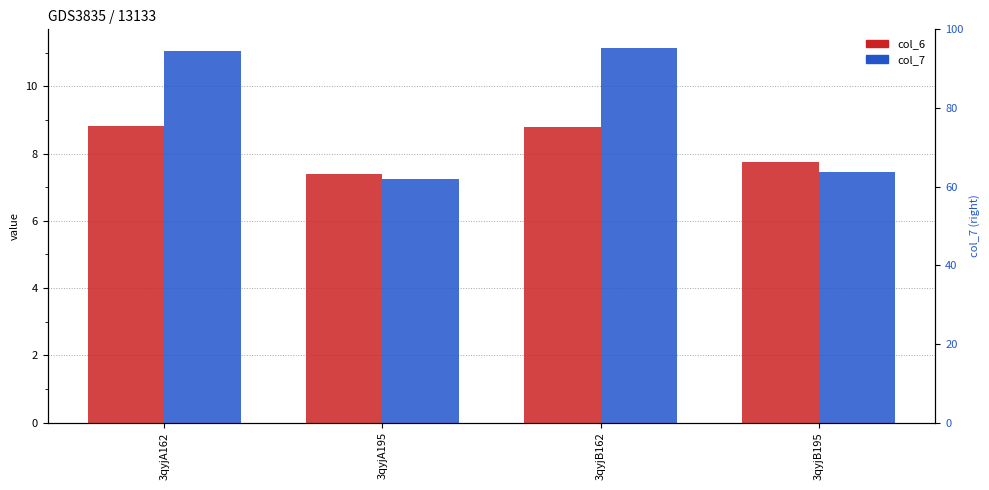

How many bars are there in each group?

2